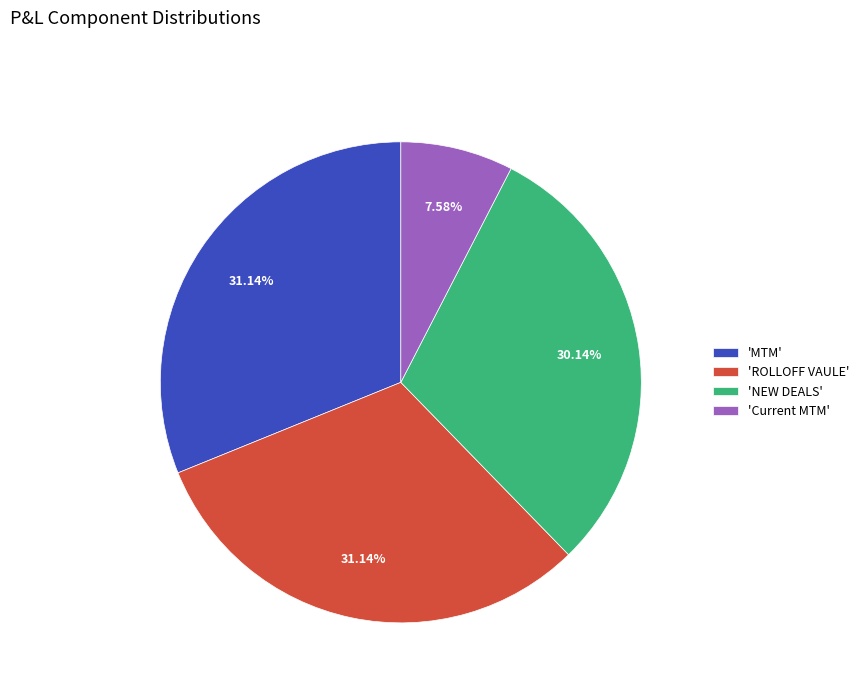

Does 'ROLLOFF VAULE' represent more than half of the total?

No